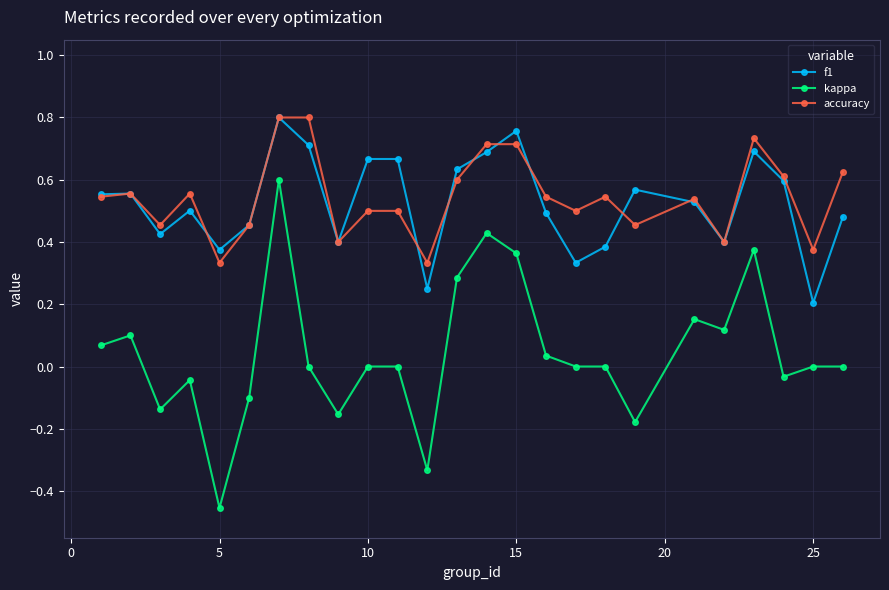

True or false: kappa has more than 1 interior local peaks.

True